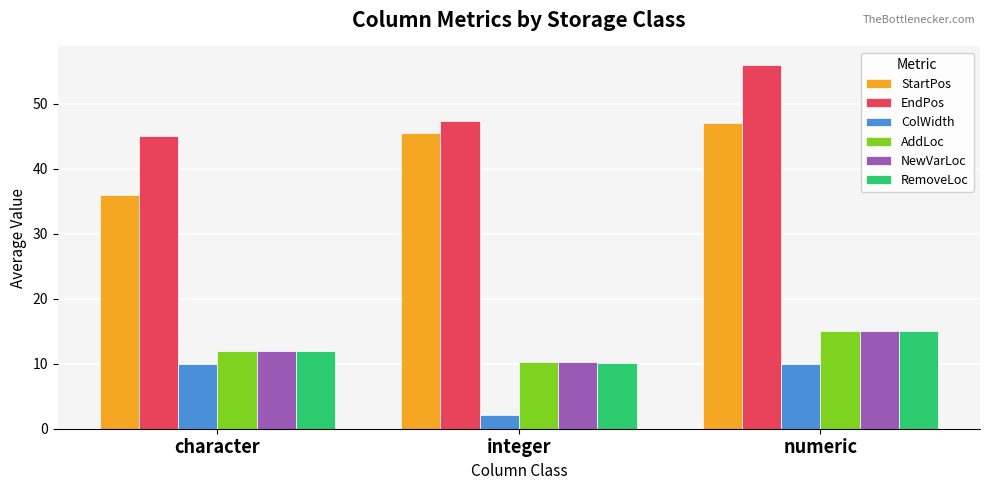

Where is EndPos nearest to the value 50?

integer